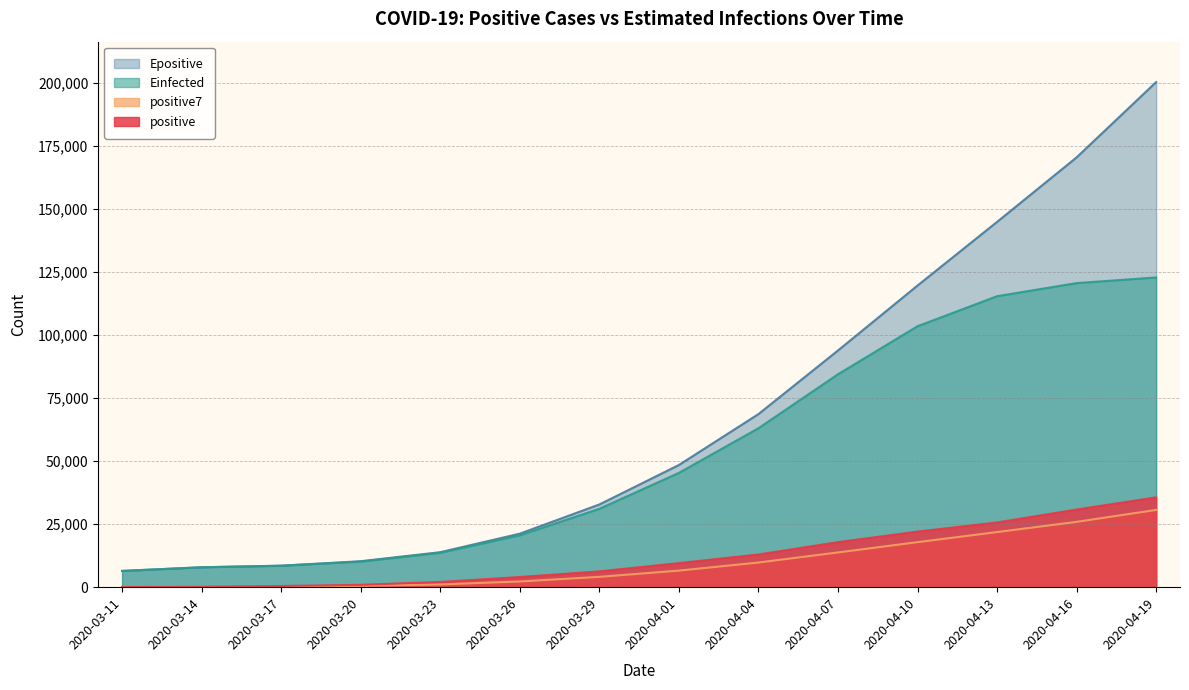

True or false: positive7 has more than 1 points higher than both neighbors.

False